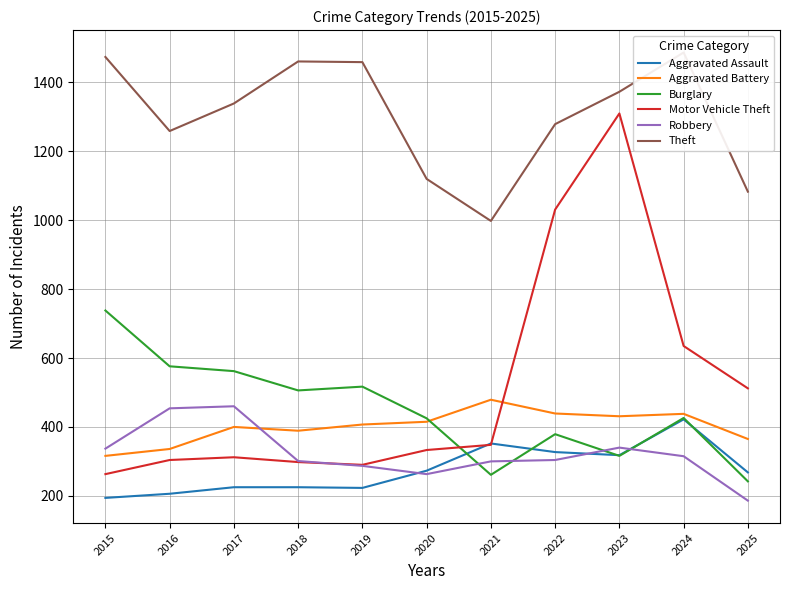

What is the smallest value displayed?

186